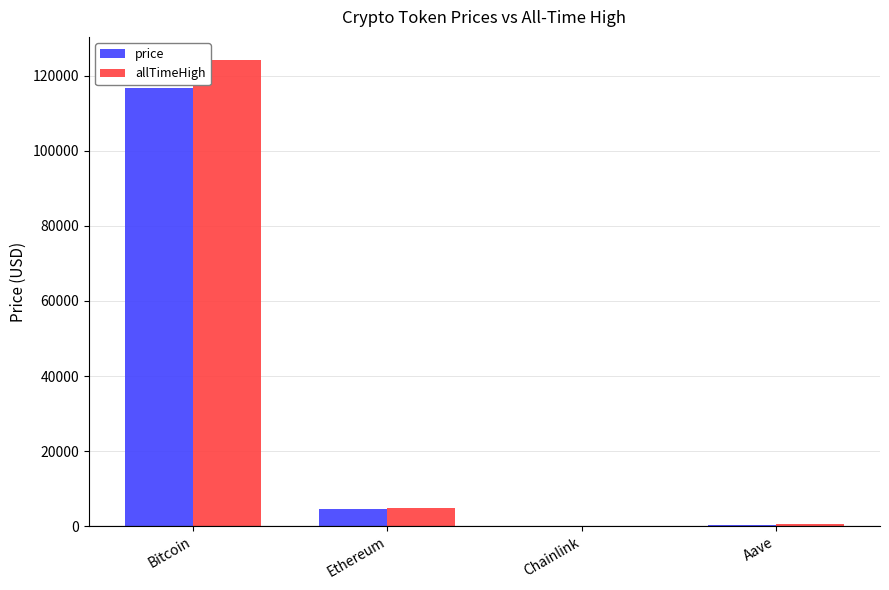

Is the value of price at Chainlink greater than the value of allTimeHigh at Bitcoin?

No